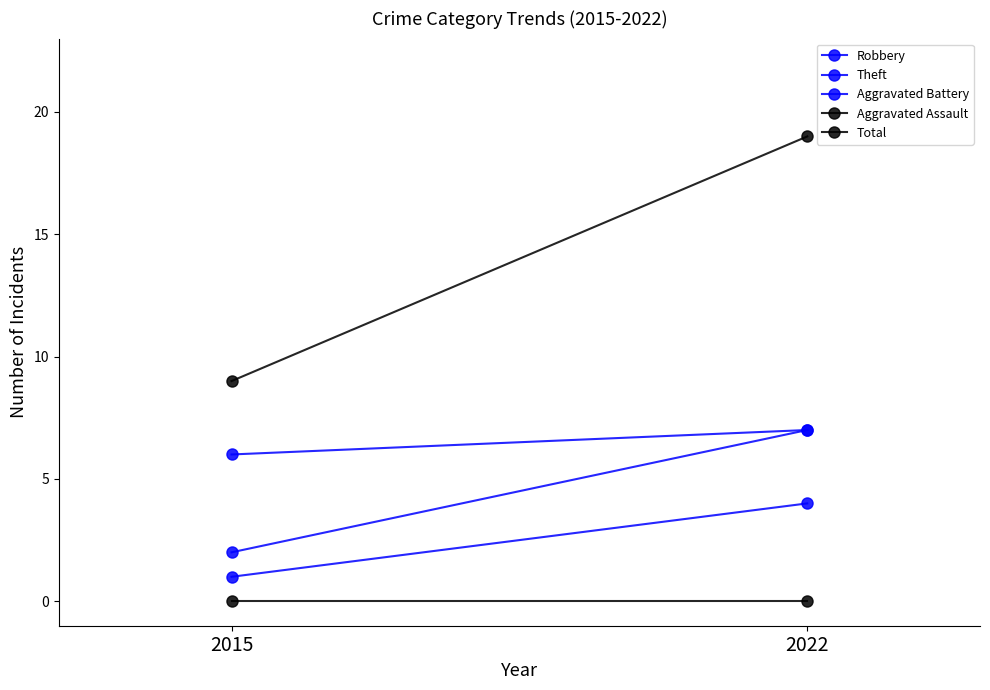

Does the chart have visible grid lines?

No